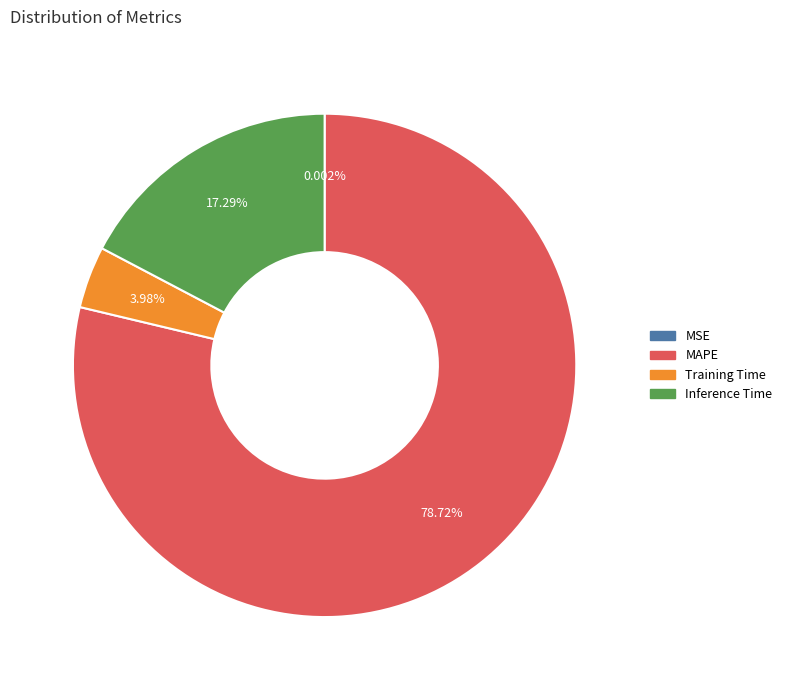

To the nearest percent, what percentage of the pie is Training Time?

4%